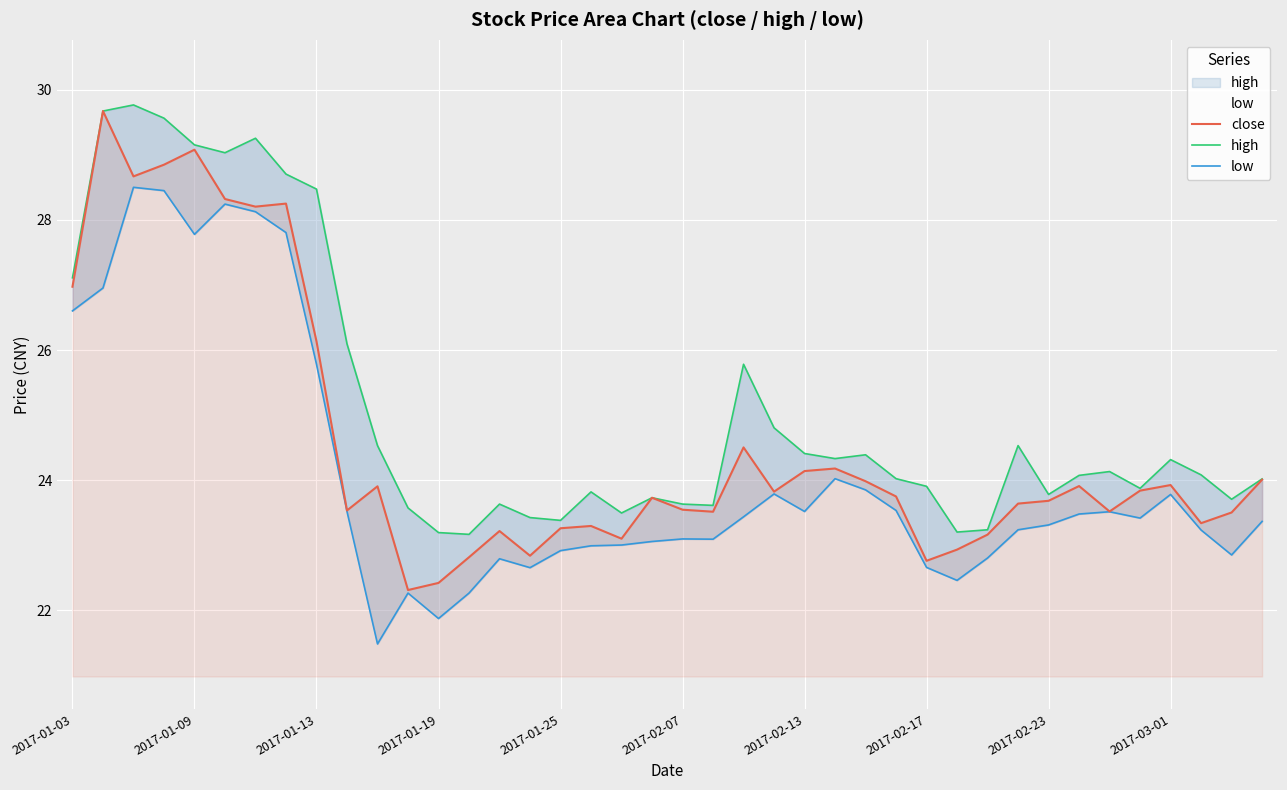

Is it true that close equals 29.1 at 2017-01-09?

True